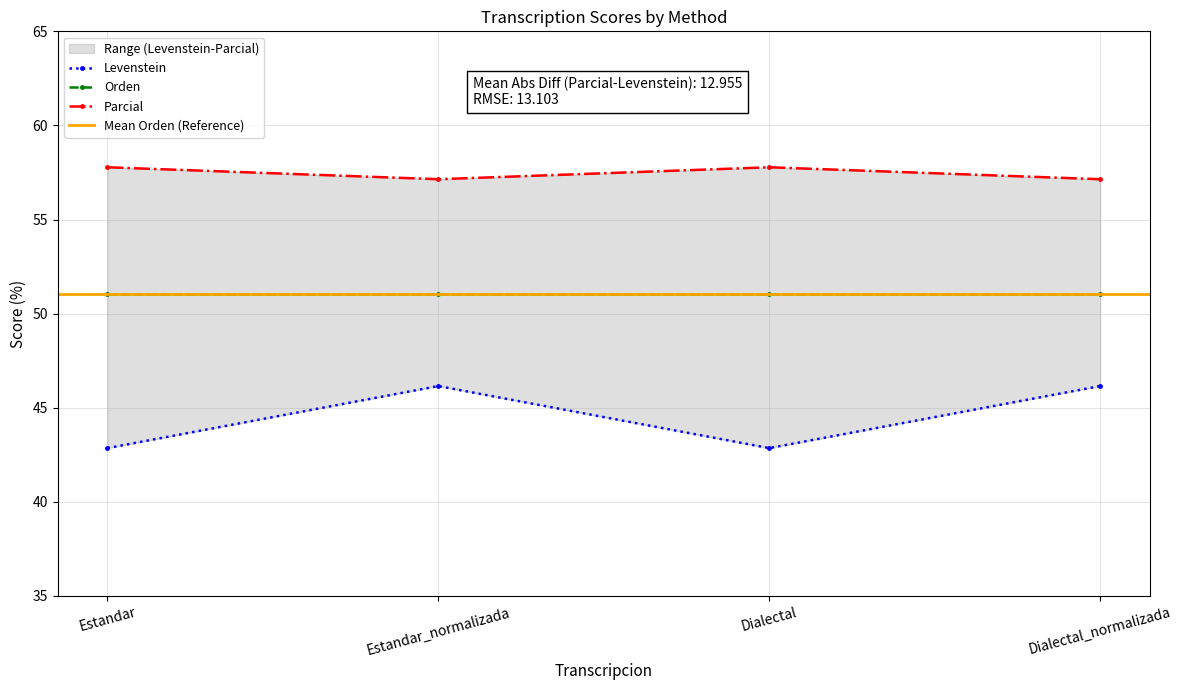

What is the label of the 2nd point from the right?

Dialectal